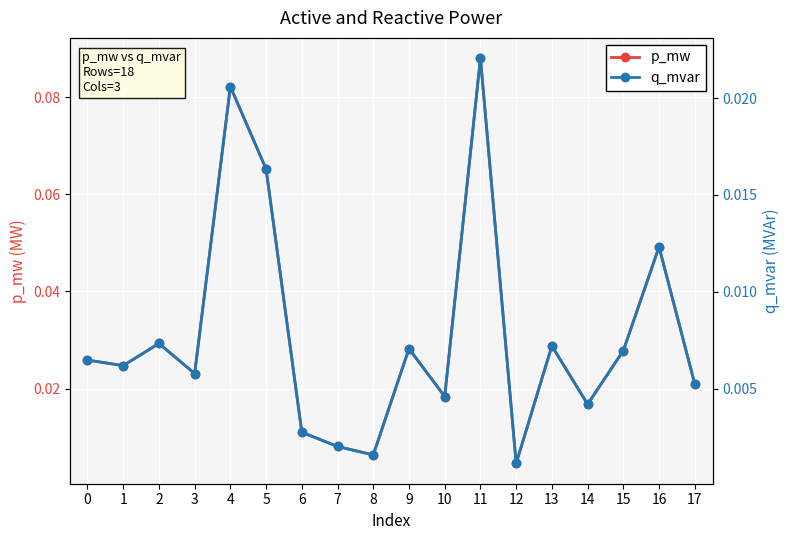

At which label does p_mw reach its peak?

11